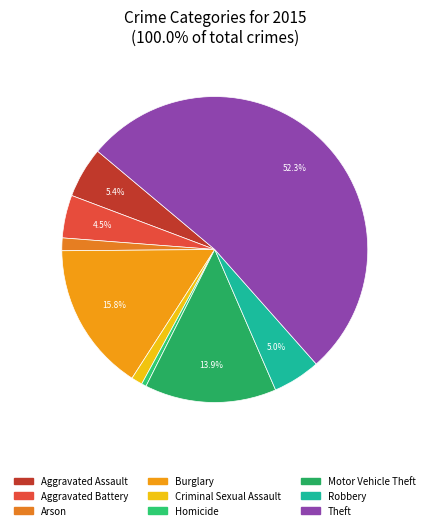

How many segments does this pie chart have?

9